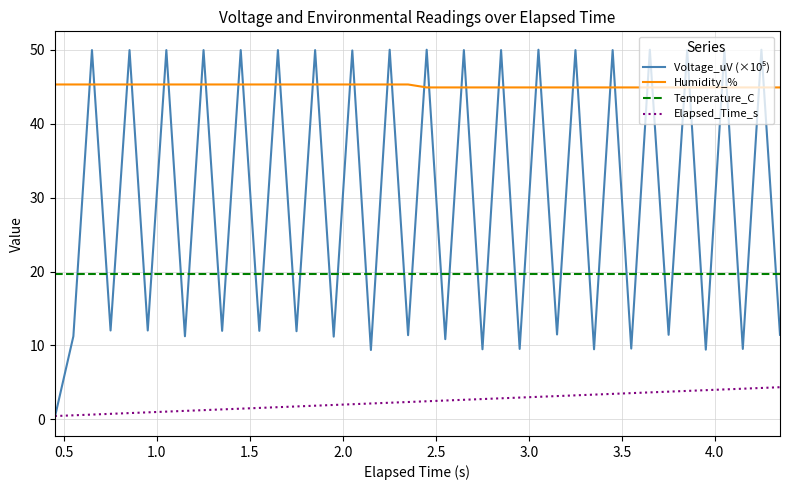

True or false: Elapsed_Time_s and Humidity_% intersect in this chart.

False